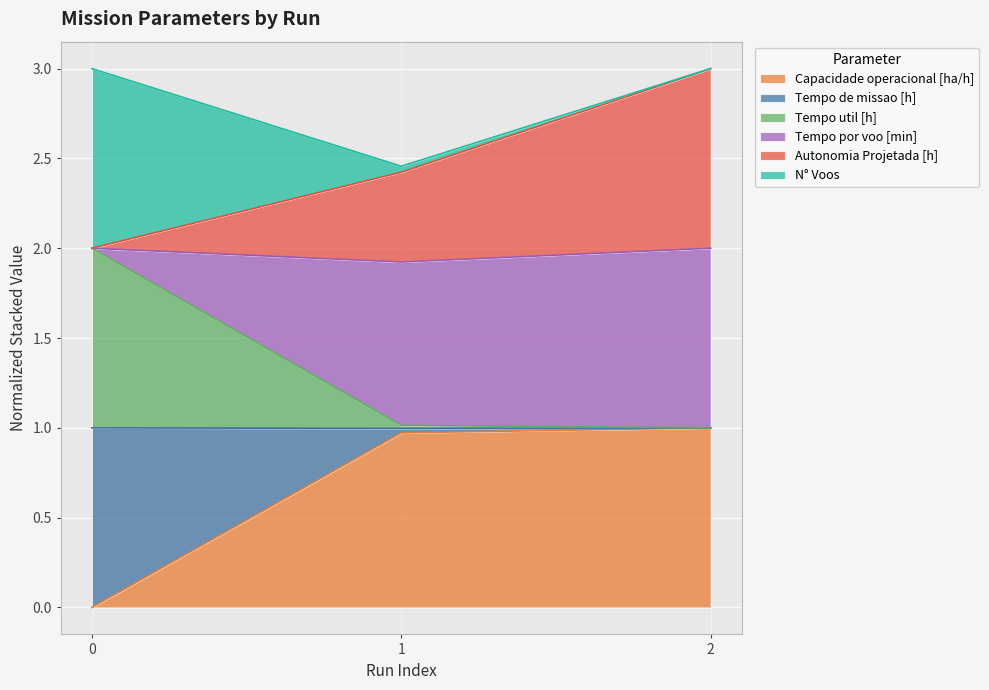

The Autonomia Projetada [h] series shows 4.2 at 1. True or false?

False